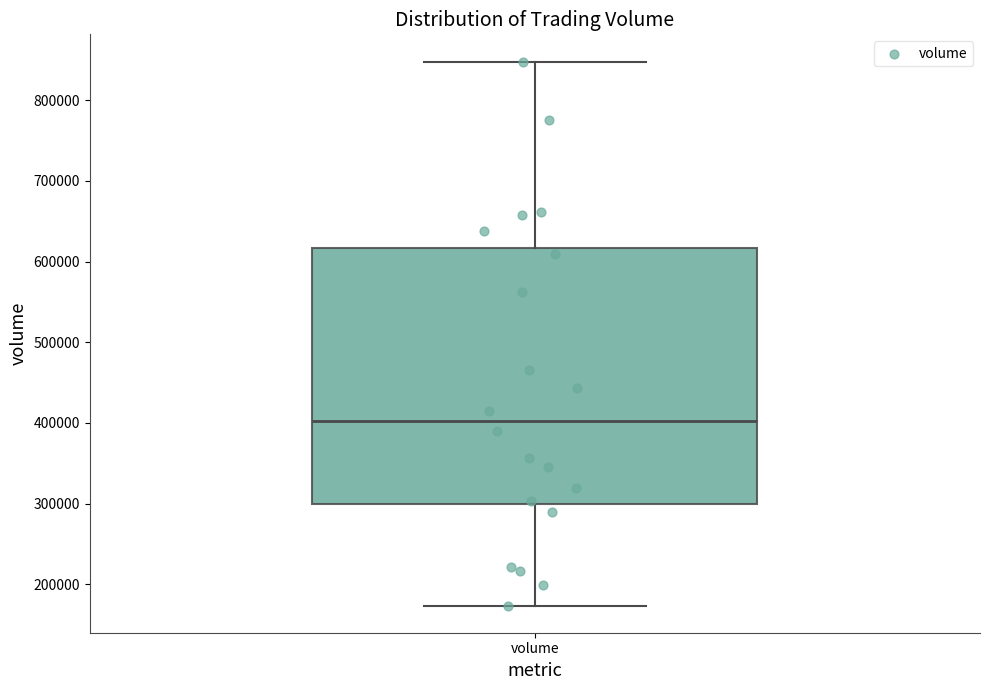

Transcribe this box plot: give where the median line is, the range the box spans, and where the two whiskers end, as read against the y-axis. The values are not printed on the chart, so give them approximately, as read against the axis.

median 400000, box 300000 to 620000, whiskers 170000 to 850000